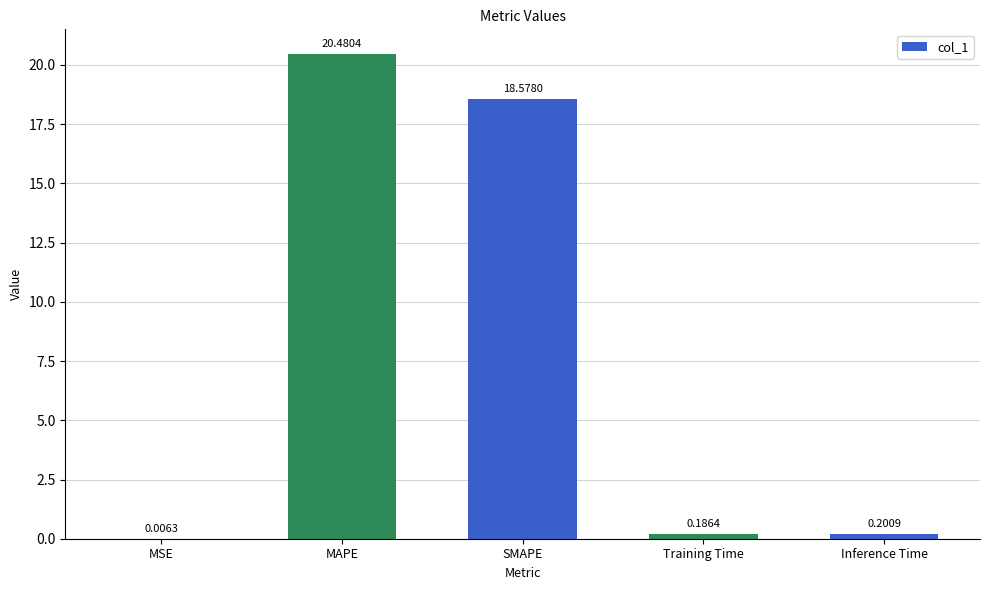

What is the maximum value shown in the chart?

20.5